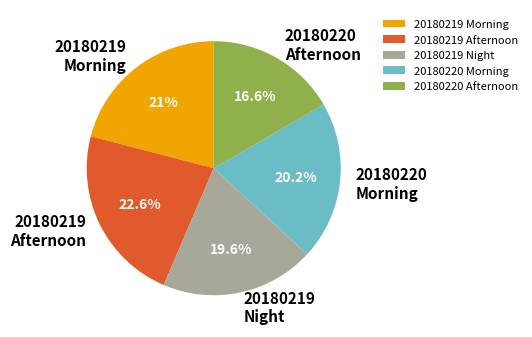

Rank the categories by value from lowest to highest.

20180220 Afternoon, 20180219 Night, 20180220 Morning, 20180219 Morning, 20180219 Afternoon